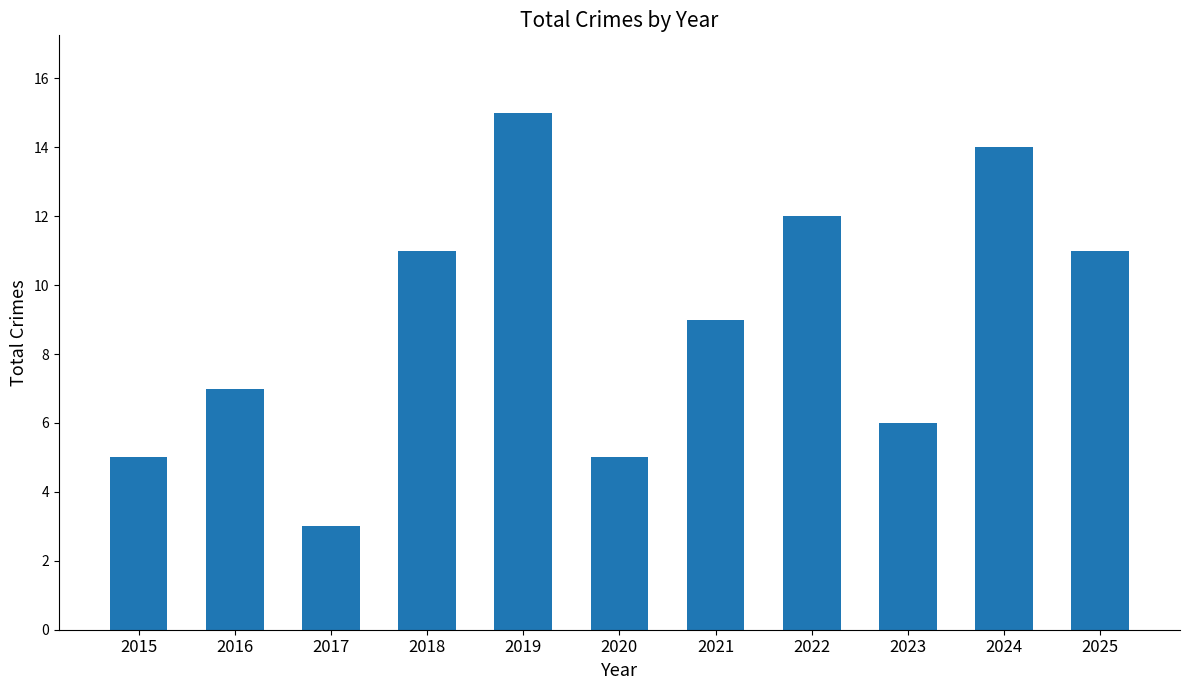

Is it true that the value at 2019 is 15?

True